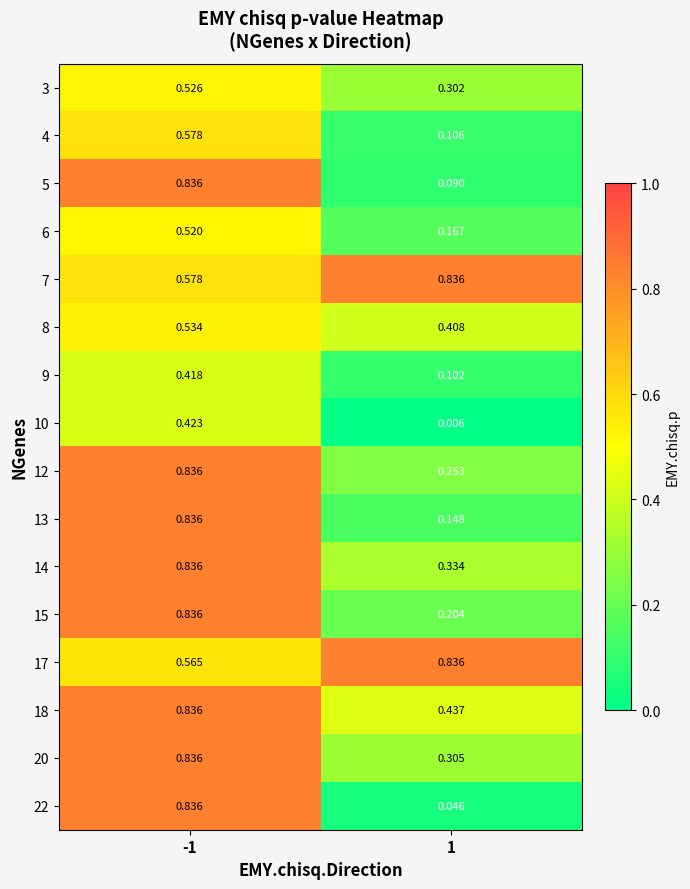

Is the value of 22 at -1 greater than the value of 10 at 1?

Yes